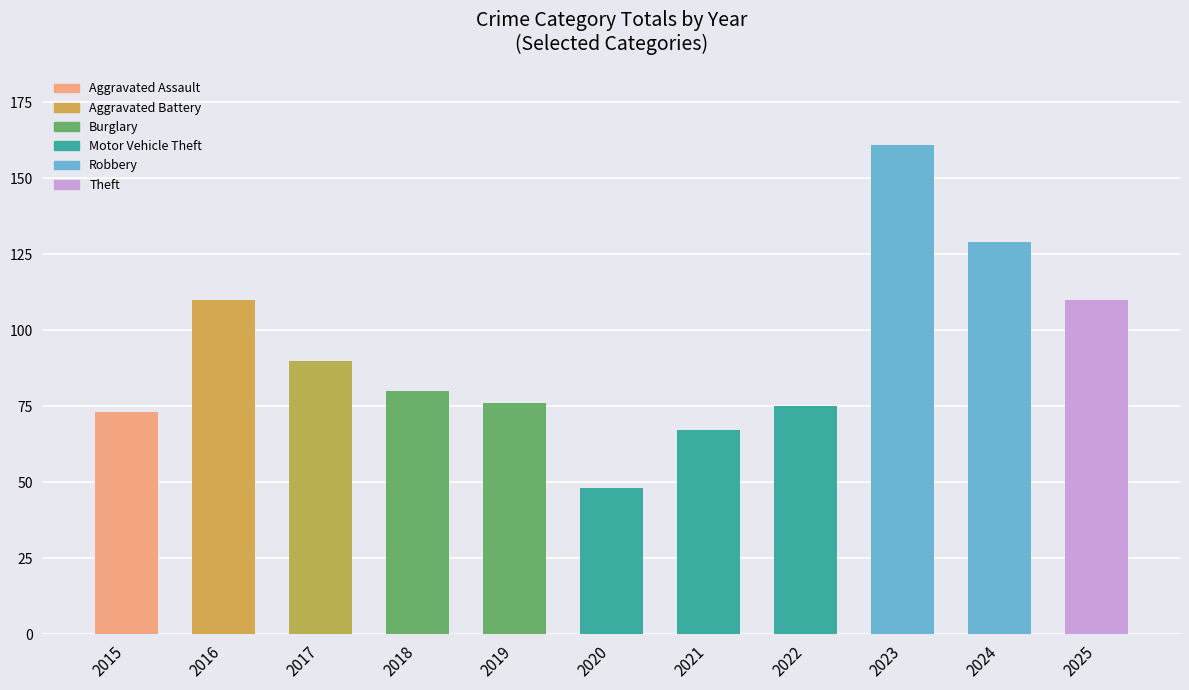

What is the average value?

93